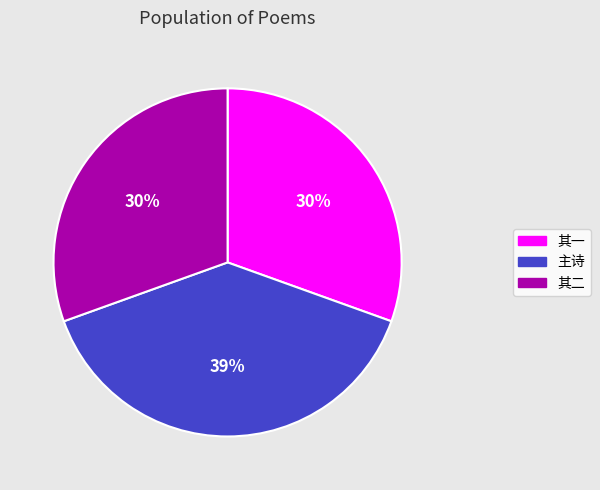

To the nearest percent, what is the average slice percentage?

33%